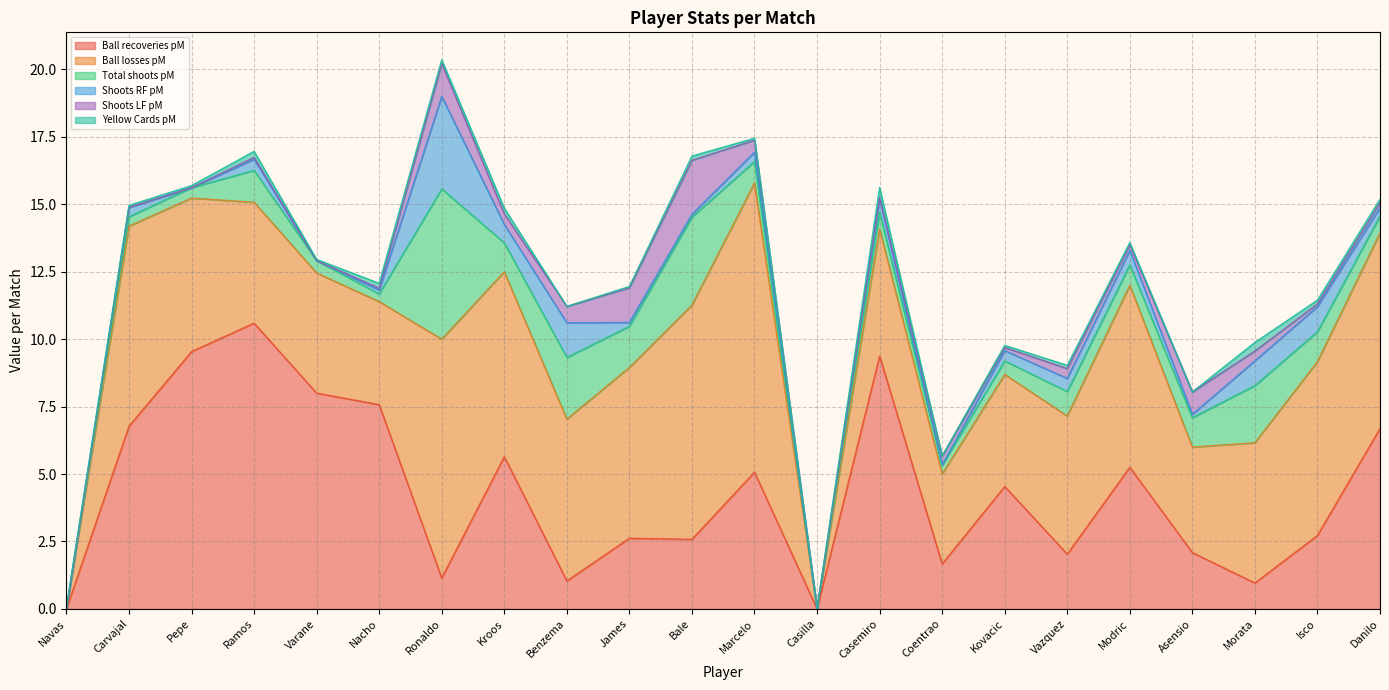

What is the total value across all series at Varane?

13.0